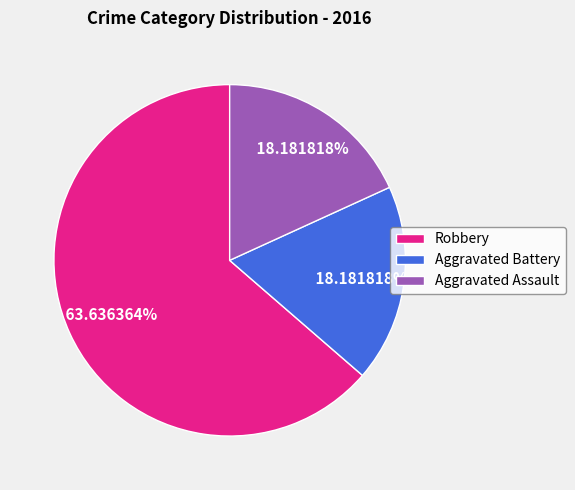

Which has a higher value, Aggravated Battery or Robbery?

Robbery